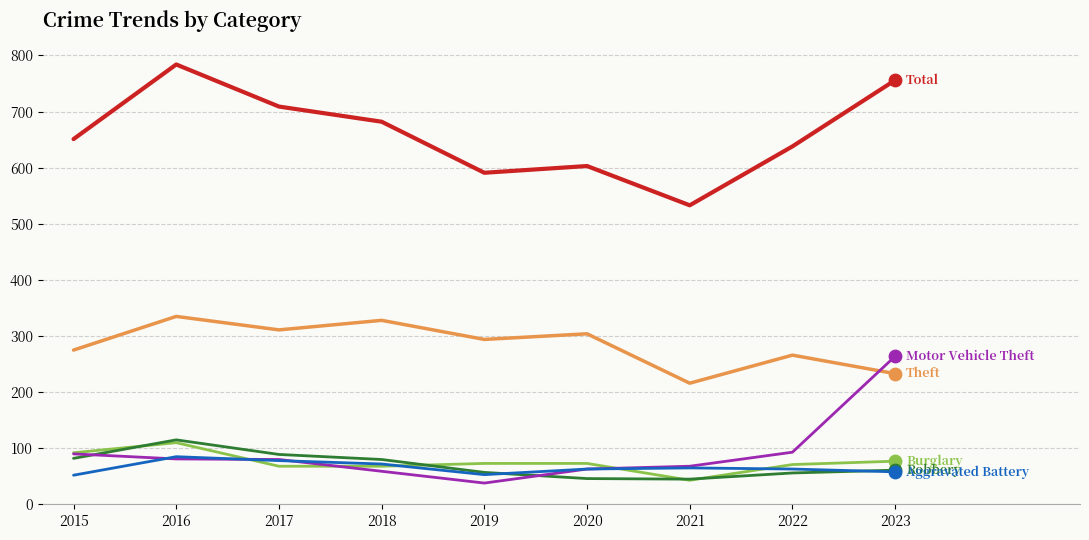

What is the total value across all series at 2022?

1187